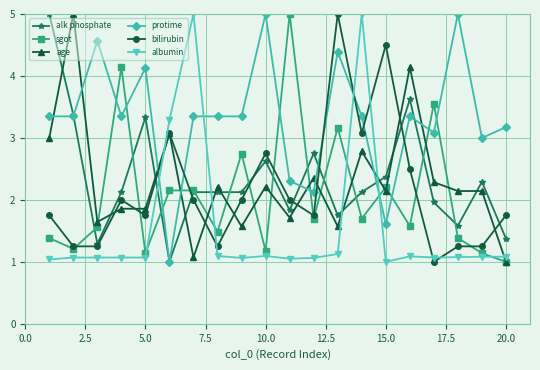

Which series has the largest total across all categories?

protime